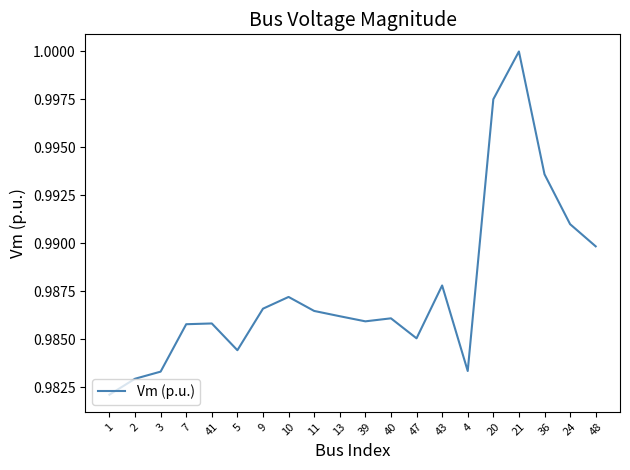

At which label is the value closest to 0?

1